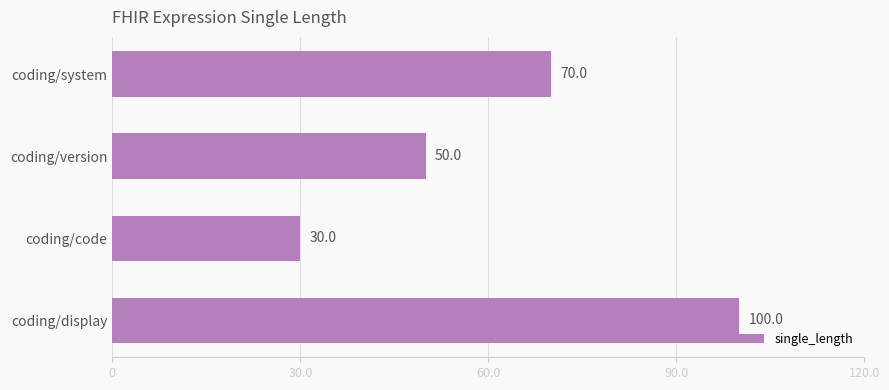

Where is the data nearest to the value 65?

coding/system